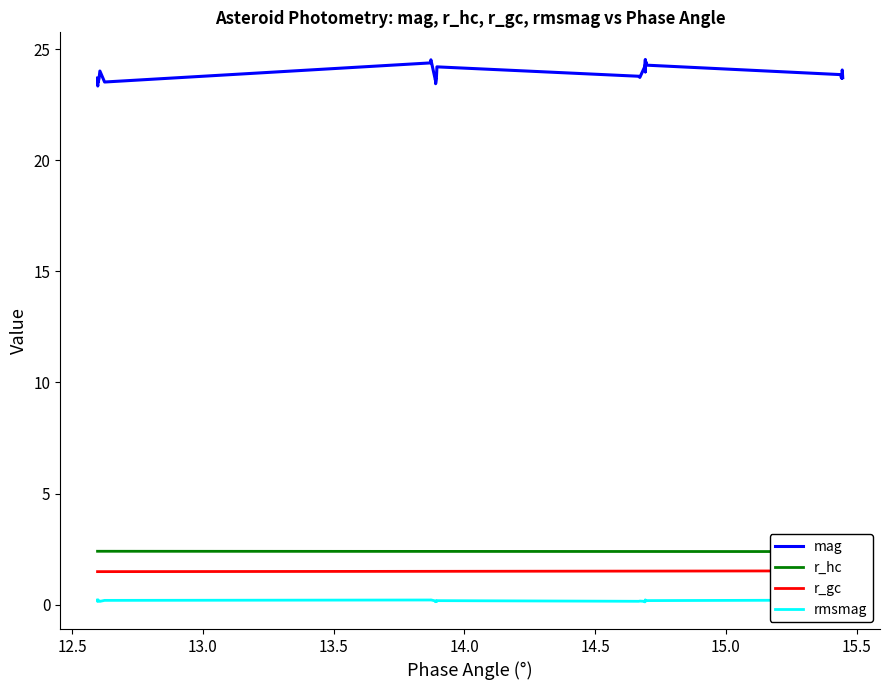

True or false: r_gc and r_hc cross at least once.

False